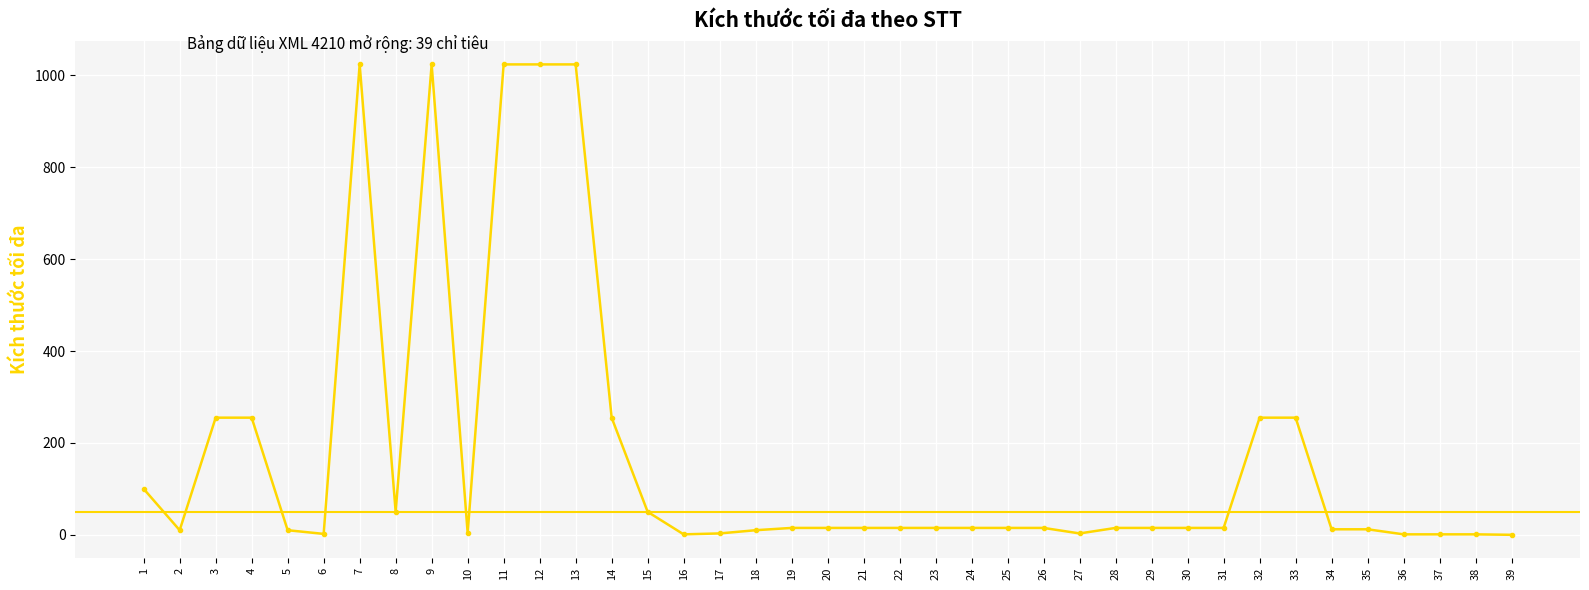

Does the chart display data point markers on the line(s)?

Yes